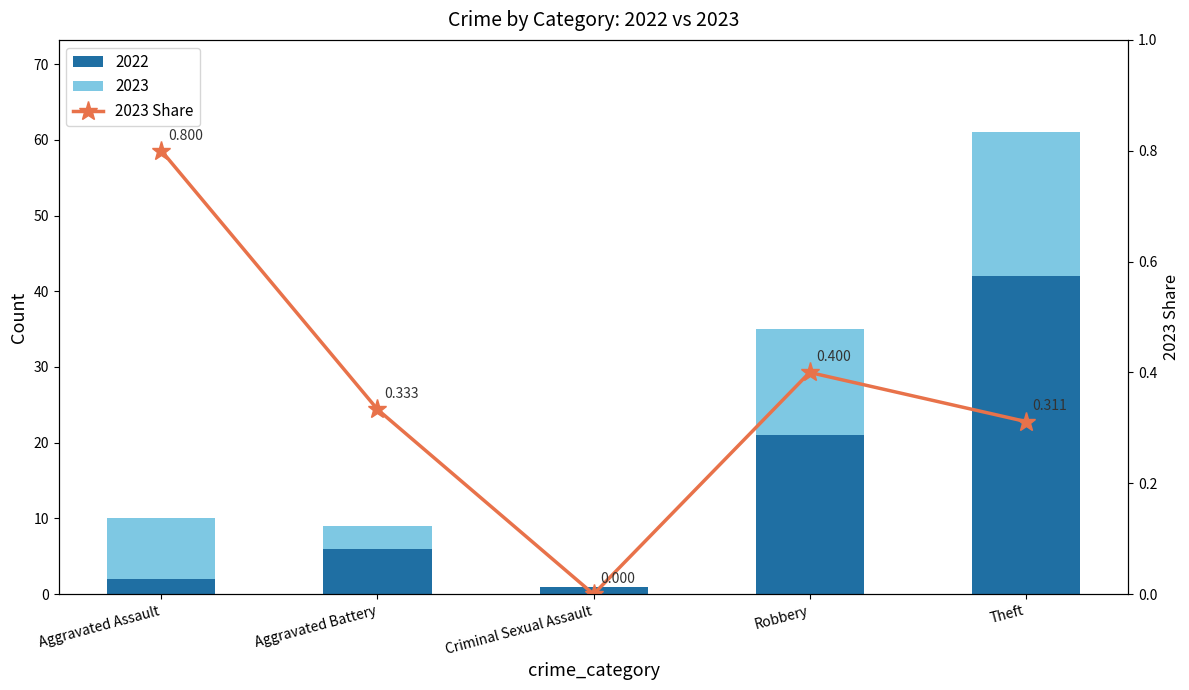

What is the change in value from Robbery to Theft?

-0.1